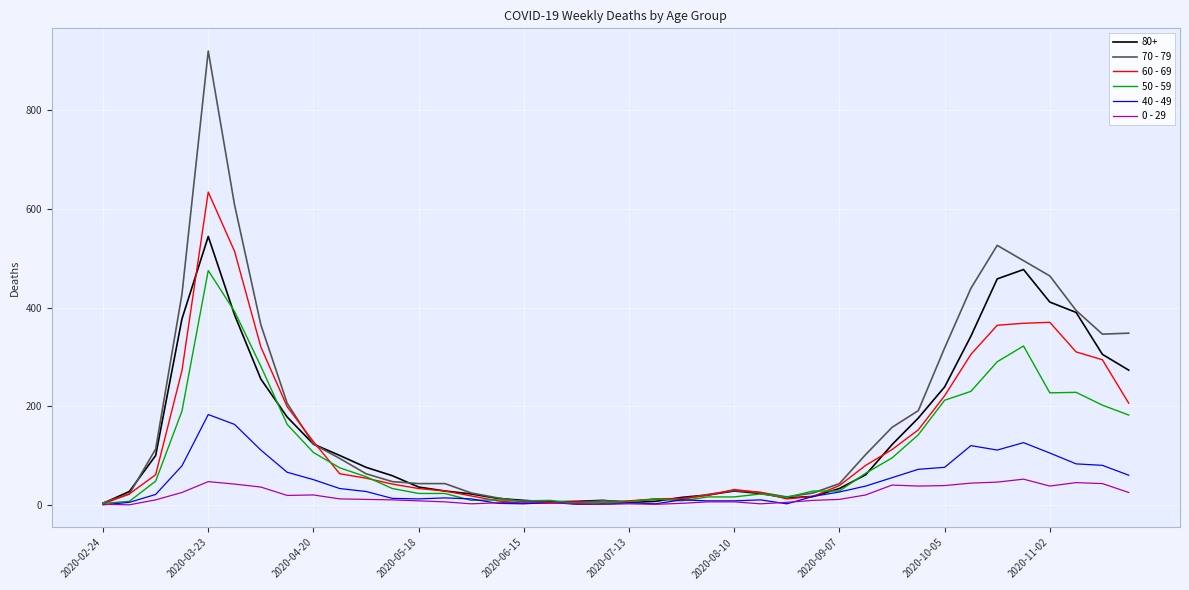

List the series in order of their peak value, lowest first.

0 - 29, 40 - 49, 50 - 59, 80+, 60 - 69, 70 - 79